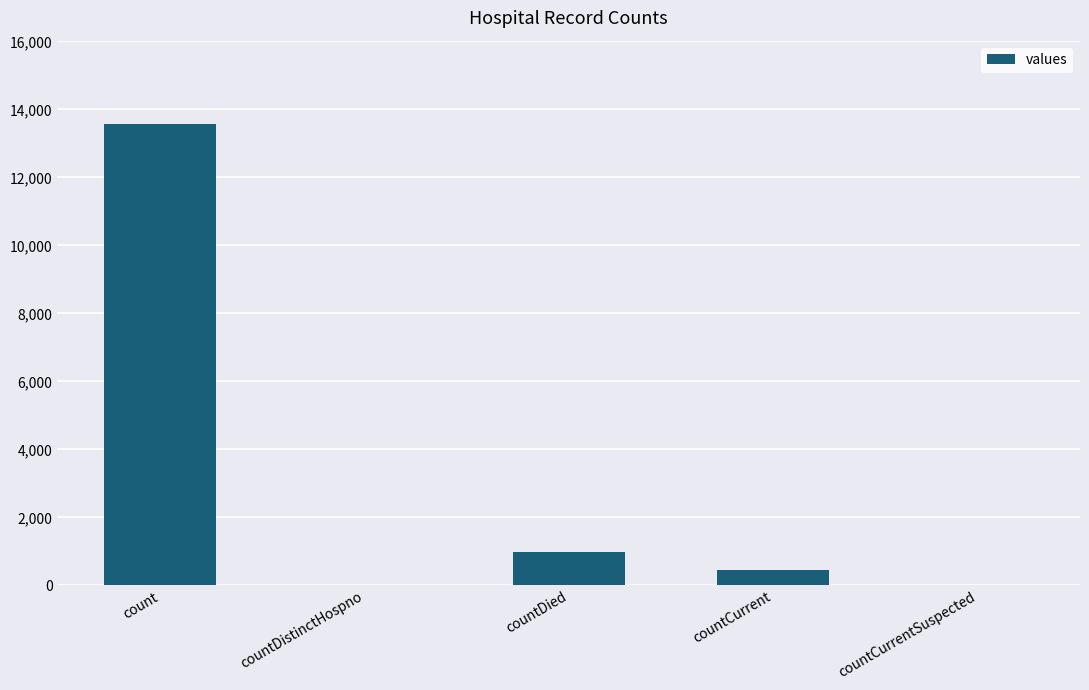

Is it true that the value at countDistinctHospno is 9412?

False